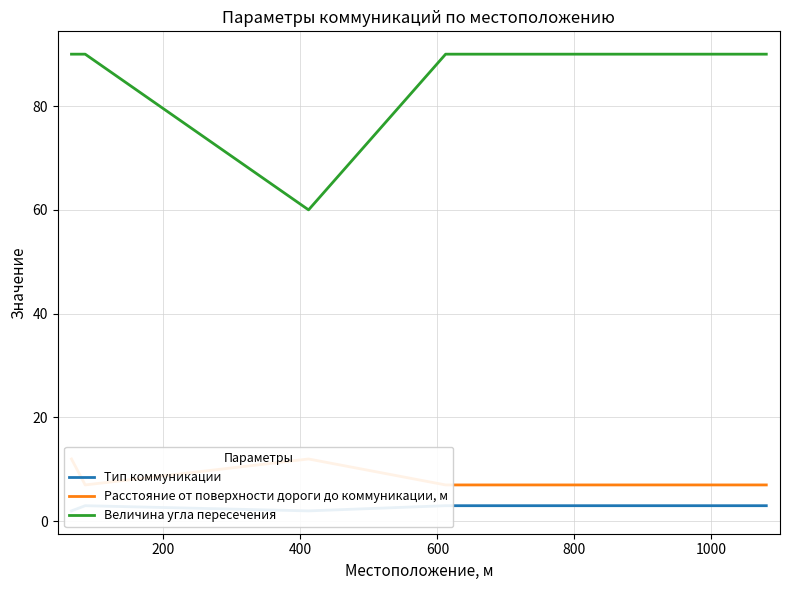

What is the greatest value displayed?

90